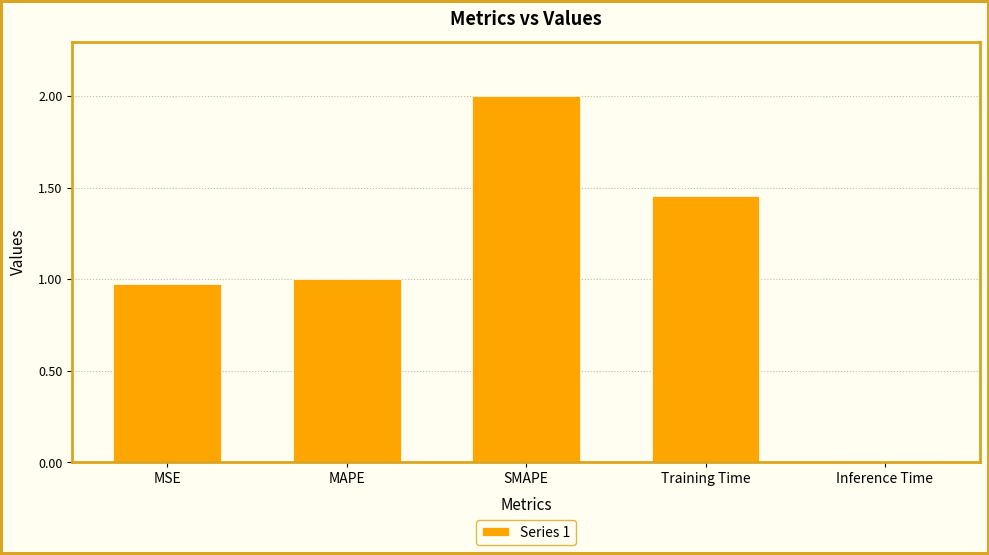

Which has a higher value, SMAPE or MAPE?

SMAPE